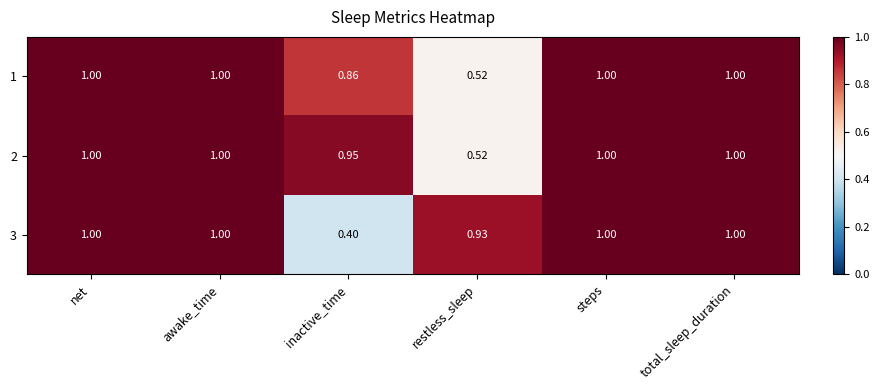

At which category does the chart reach its minimum across all series?

inactive_time